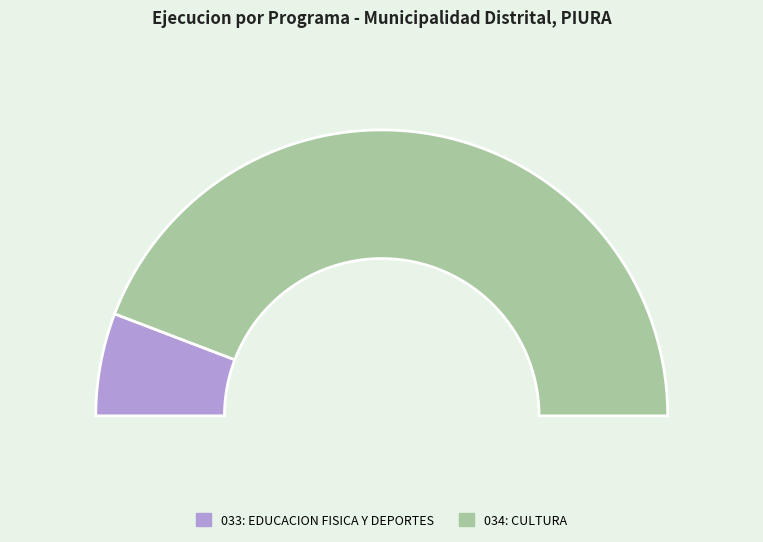

What percentage do 033: EDUCACION FISICA Y DEPORTES and 034: CULTURA together represent?

100.0%